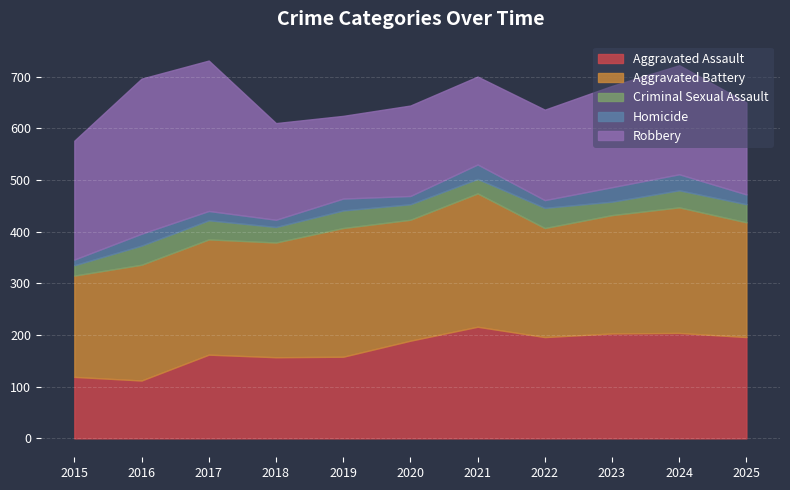

The value of Aggravated Battery at 2025 is 122. True or false?

False